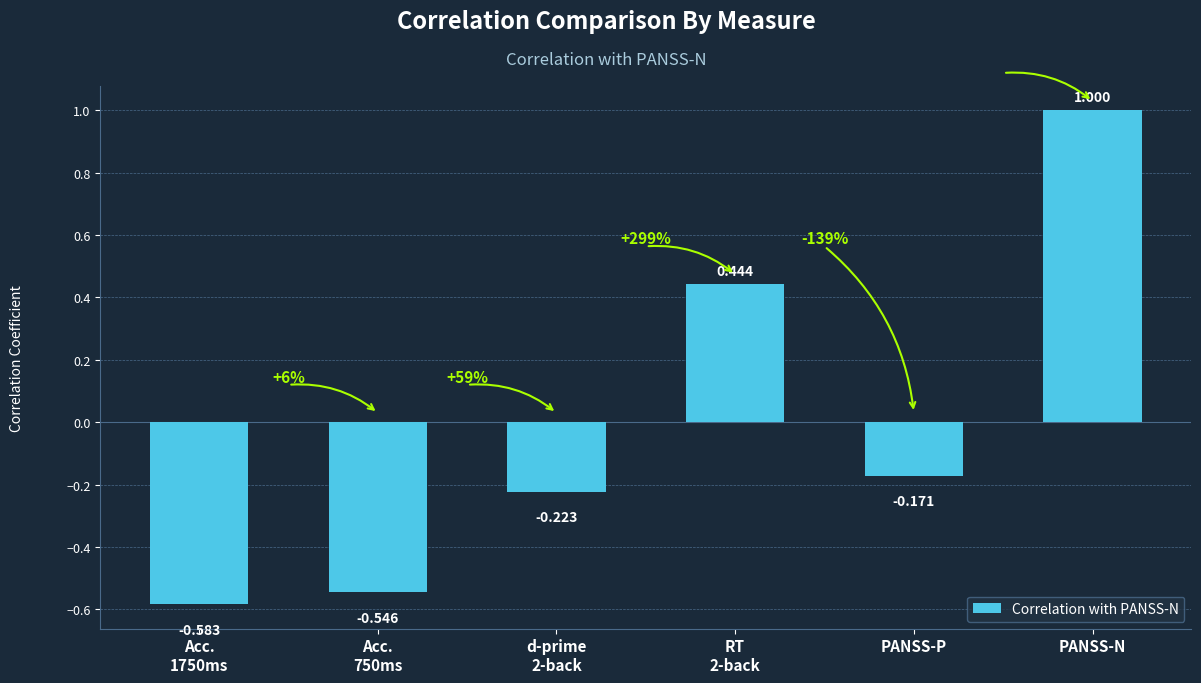

What position from the left is RT
2-back?

4